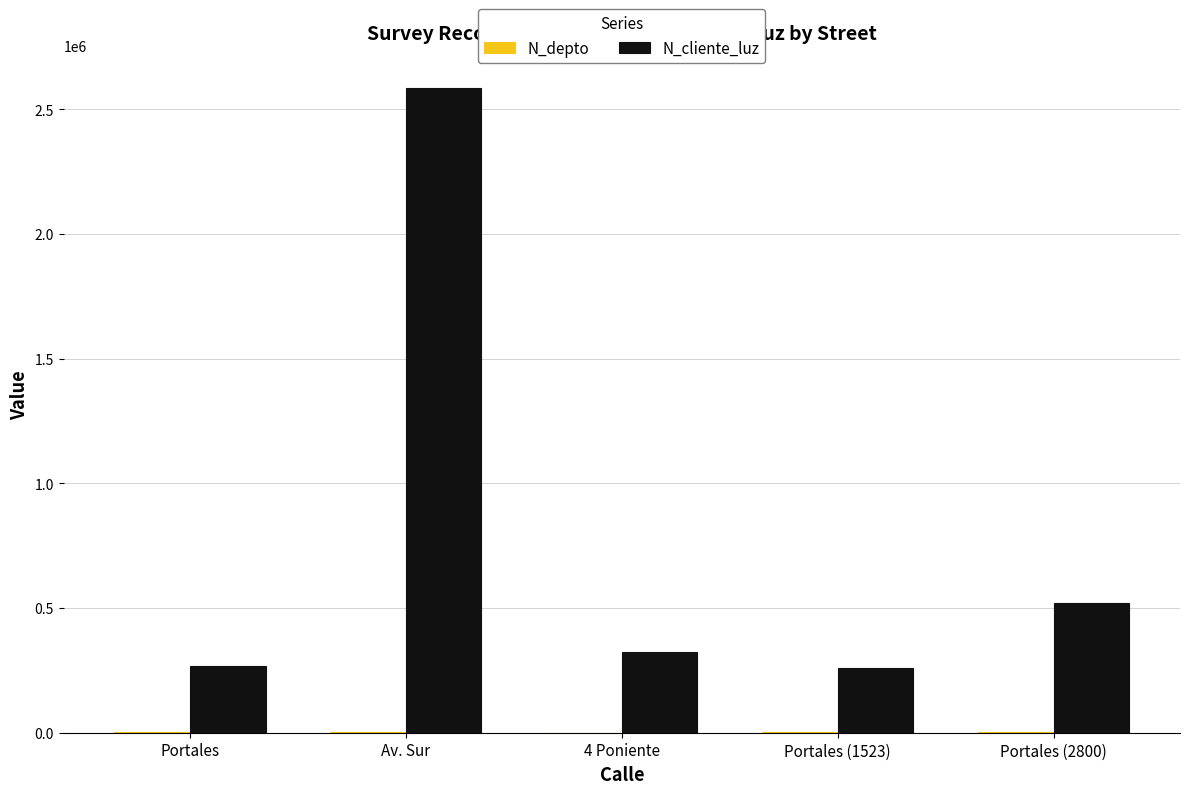

Which series changed the most between Portales and Portales (2800)?

N_cliente_luz